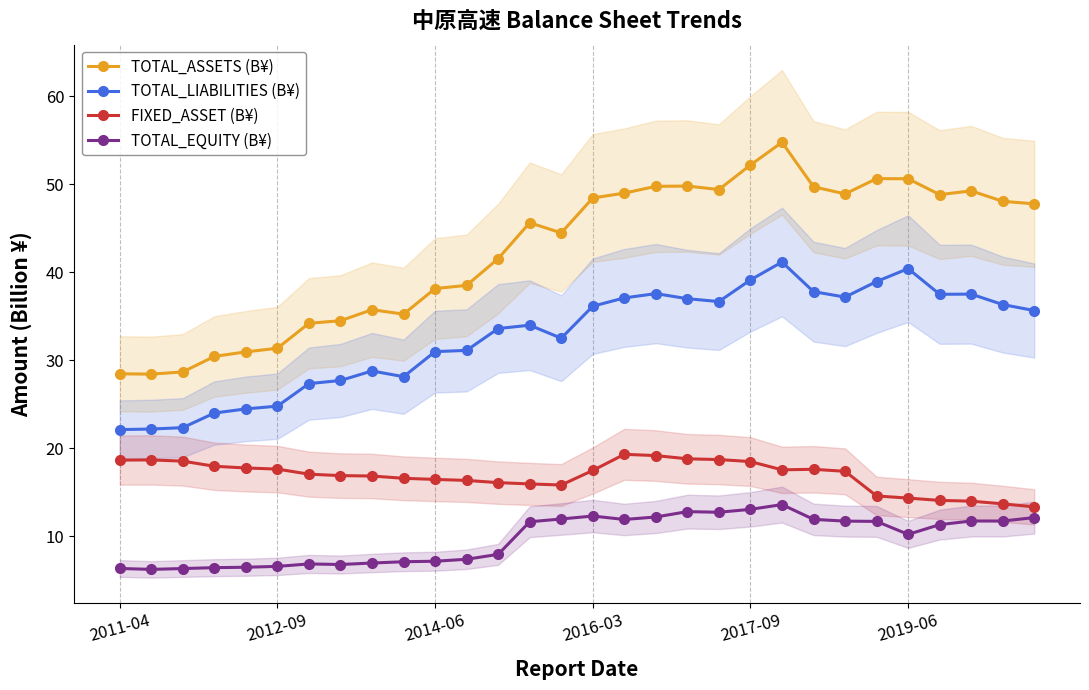

List the series in order of their peak value, highest first.

TOTAL_ASSETS (B¥), TOTAL_LIABILITIES (B¥), FIXED_ASSET (B¥), TOTAL_EQUITY (B¥)